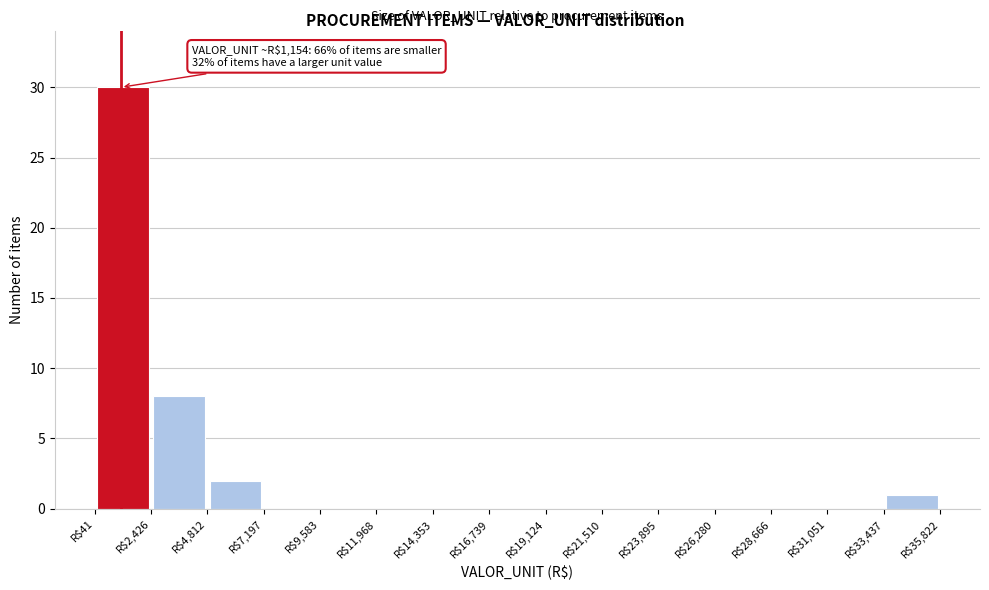

Which range on the x-axis has the tallest bar?

0 to 2500